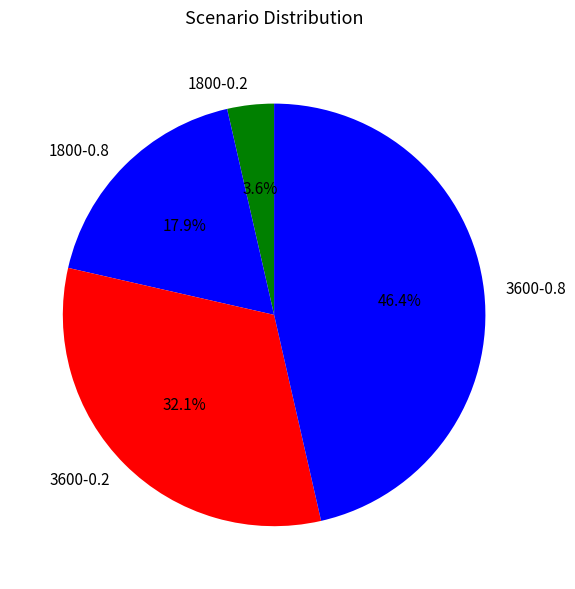

Approximately how many times larger is the value at 1800-0.8 compared to 3600-0.8?

0.4